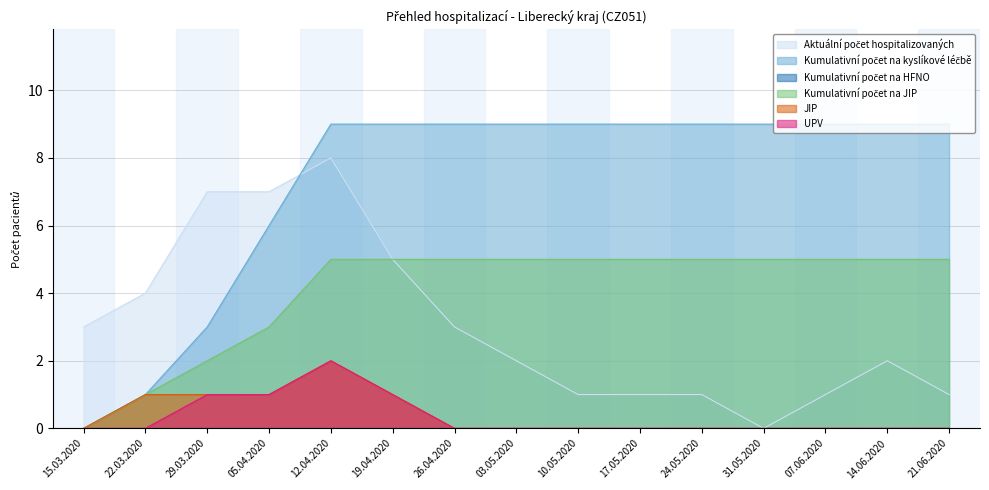

What is the difference between the maximum and minimum values in the UPV series?

2